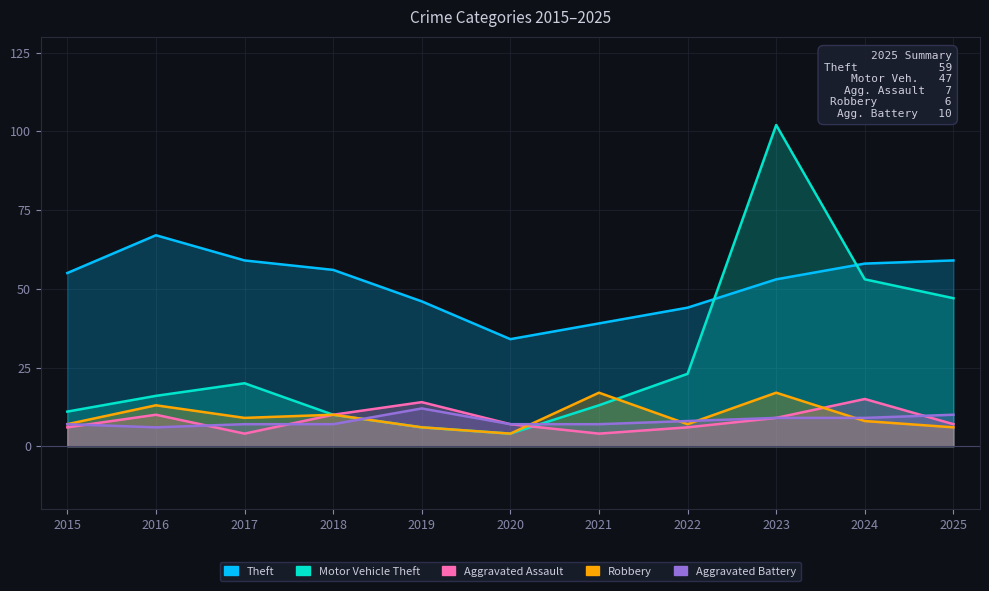

True or false: Aggravated Assault and Motor Vehicle Theft cross at least once.

True